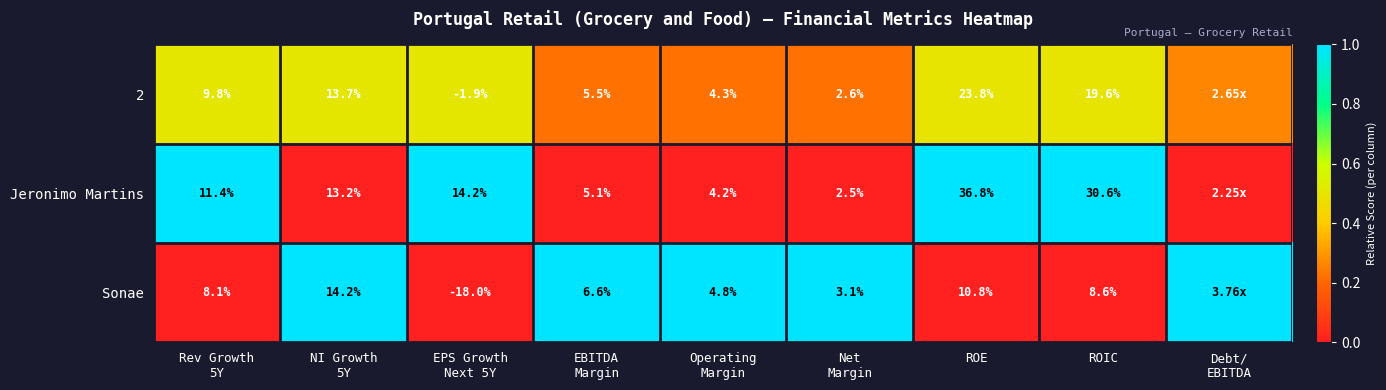

What is the difference between the highest and lowest values at Net
Margin?

0.6